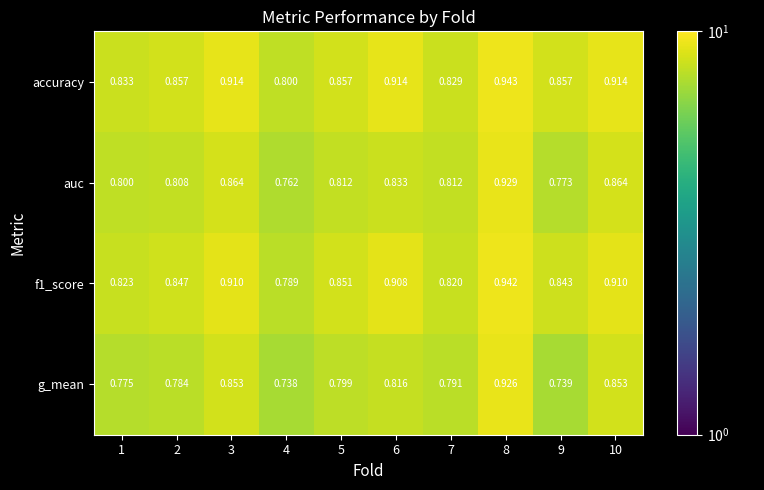

Which series has the largest range (max minus min)?

g_mean